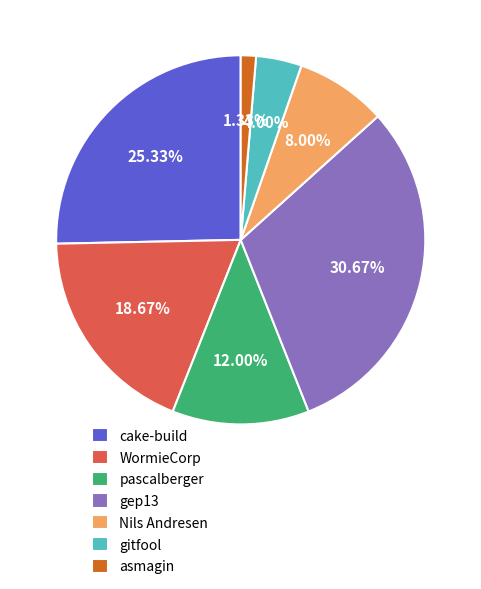

Which has a higher value, gep13 or WormieCorp?

gep13